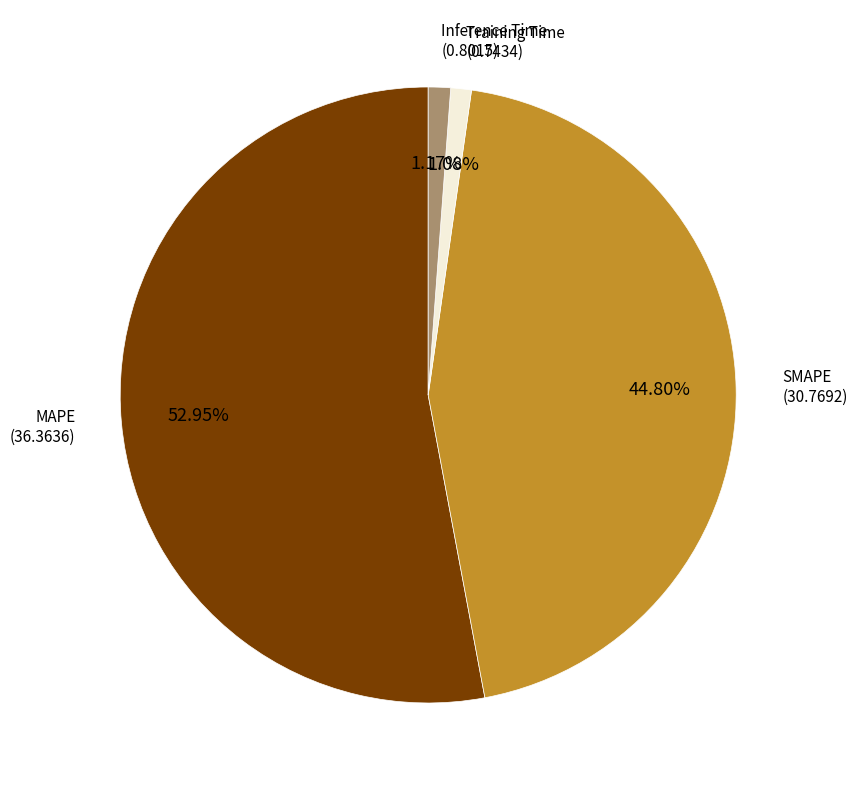

What portion of the pie excludes SMAPE?

55.2%